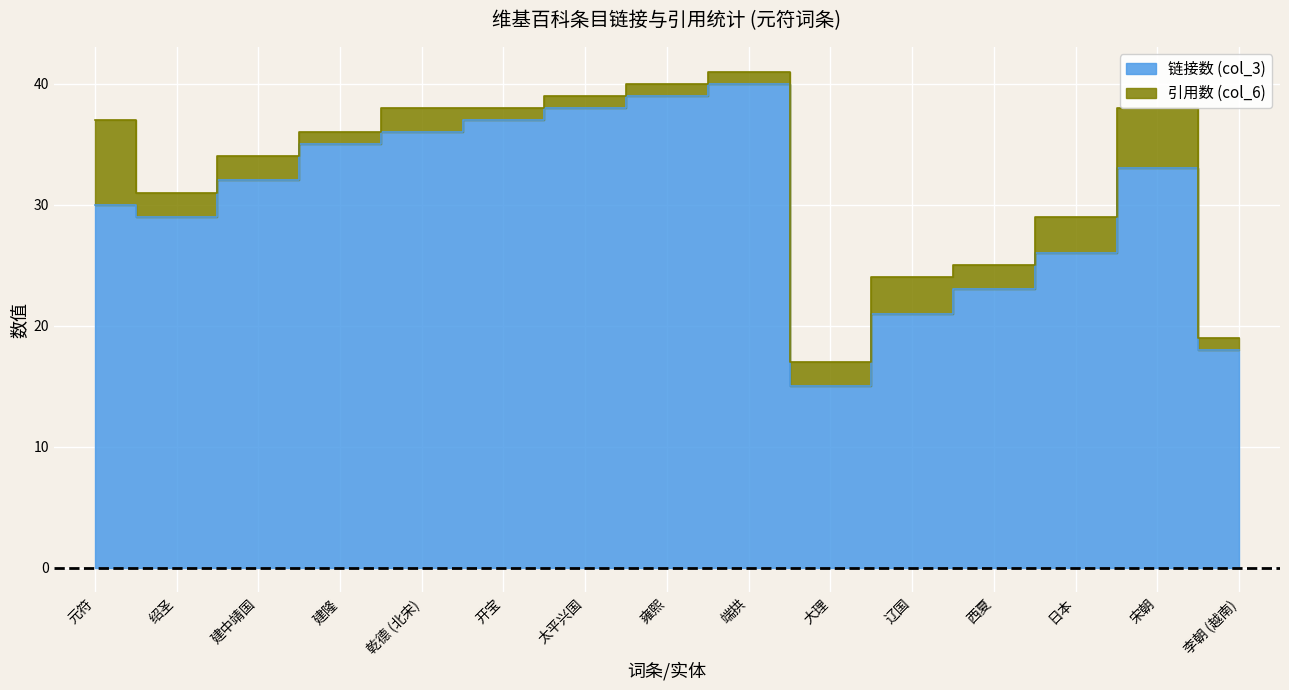

What is the label of the 9th point from the right?

太平兴国